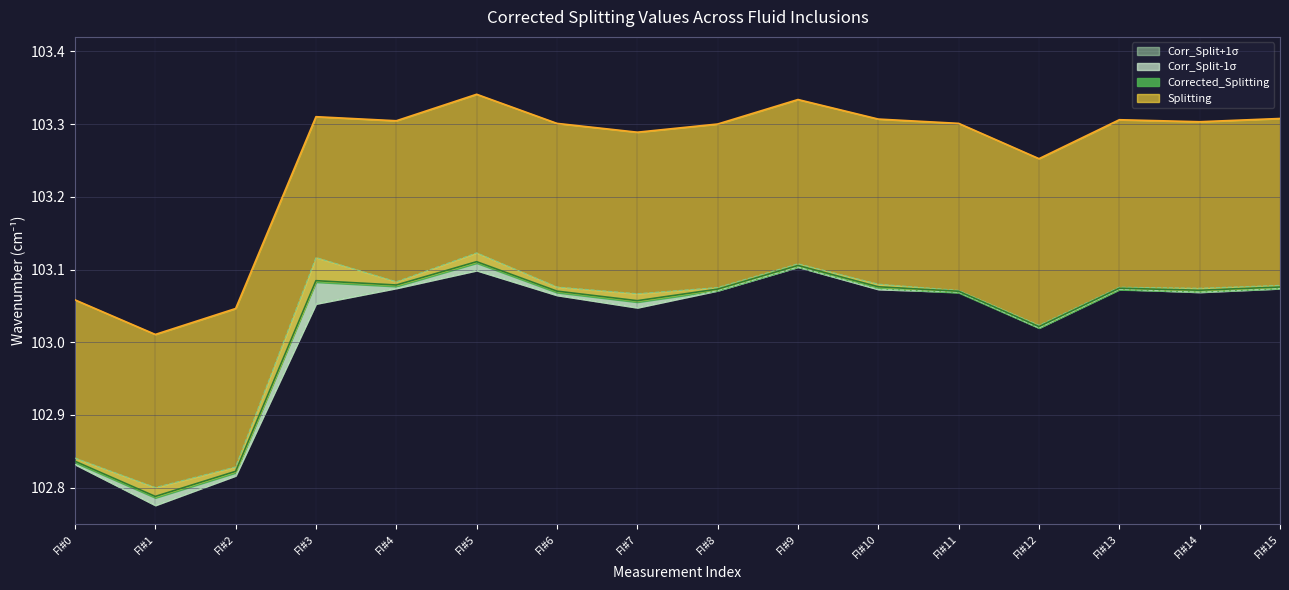

True or false: Corr_Split+1sigma and Corrected_Splitting cross at least once.

False